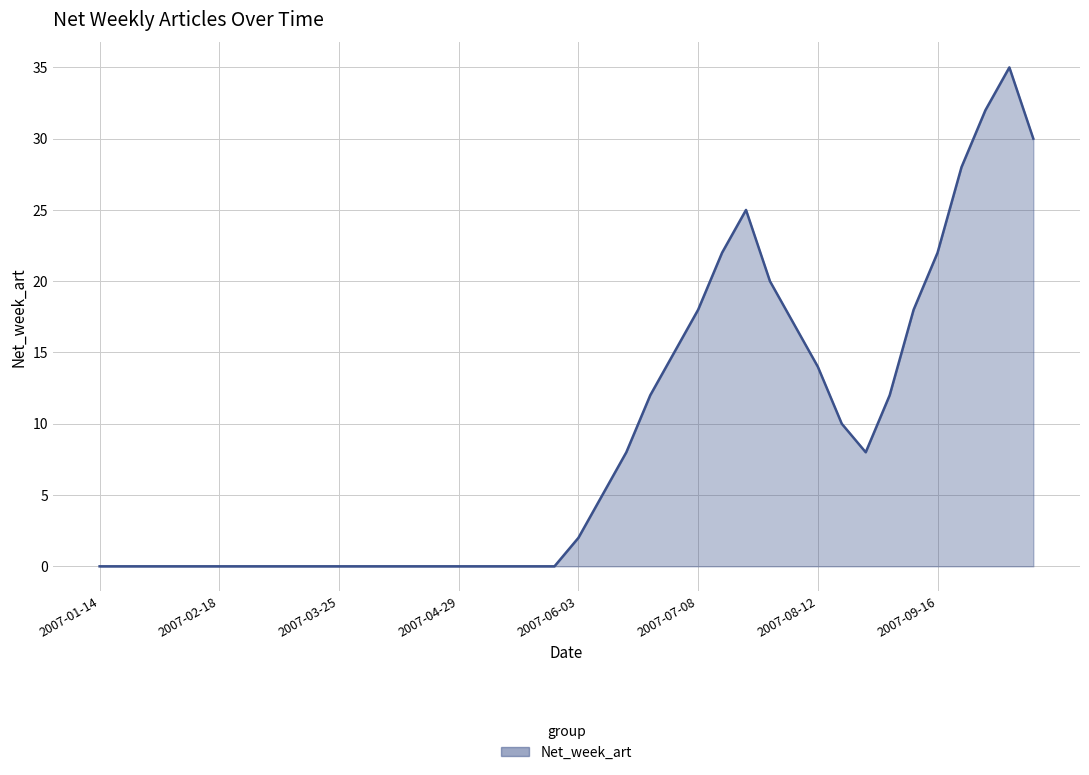

What is the difference between the maximum and minimum values?

35